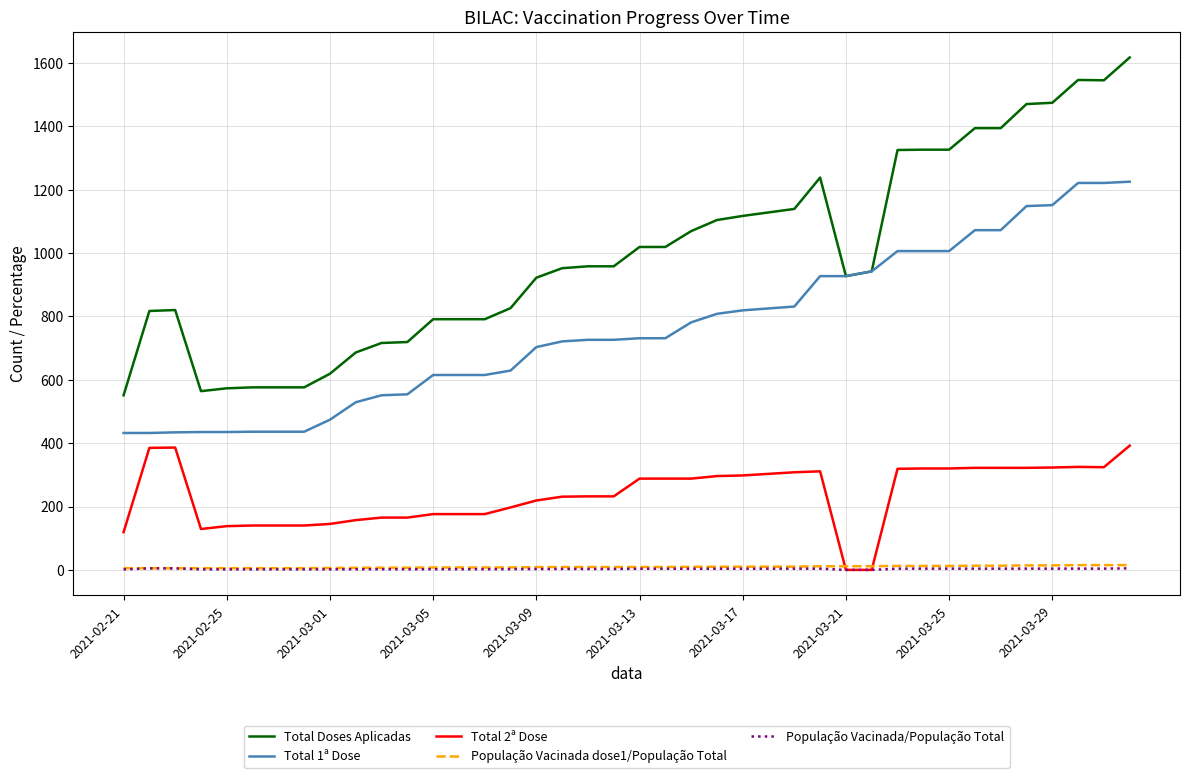

True or false: Total Doses Aplicadas and População Vacinada dose1/População Total intersect in this chart.

False